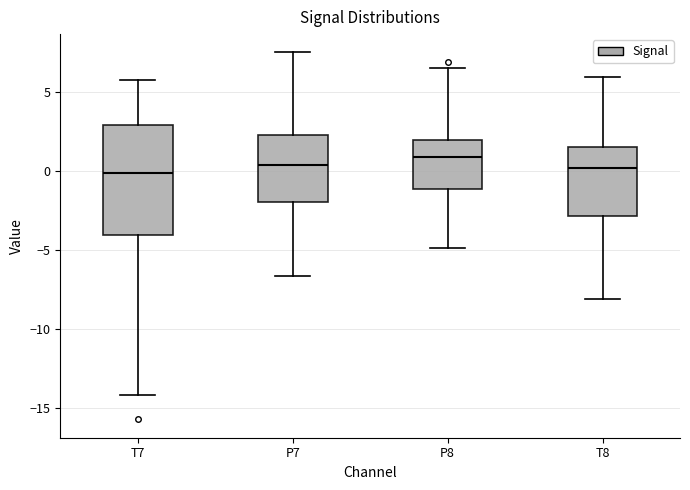

Reading left to right, read every box against the y-axis: the position of its median line, the range the box covers, and the ends of its whiskers. The values are not printed on the chart, so give them approximately, as read against the axis.

T7: median 0.0, box -4.0 to 3.0, whiskers -14.0 to 6.0
P7: median 0.5, box -2.0 to 2.5, whiskers -6.5 to 7.5
P8: median 1.0, box -1.0 to 2.0, whiskers -5.0 to 6.5
T8: median 0.0, box -3.0 to 1.5, whiskers -8.0 to 6.0